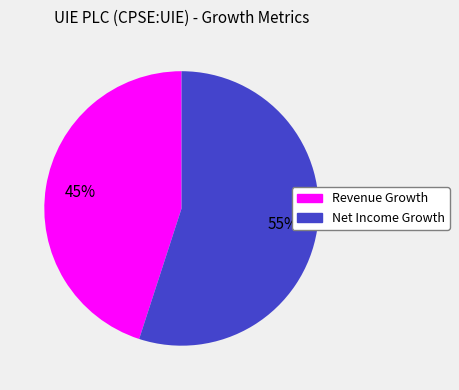

Between Net Income Growth and Revenue Growth, which is larger?

Net Income Growth